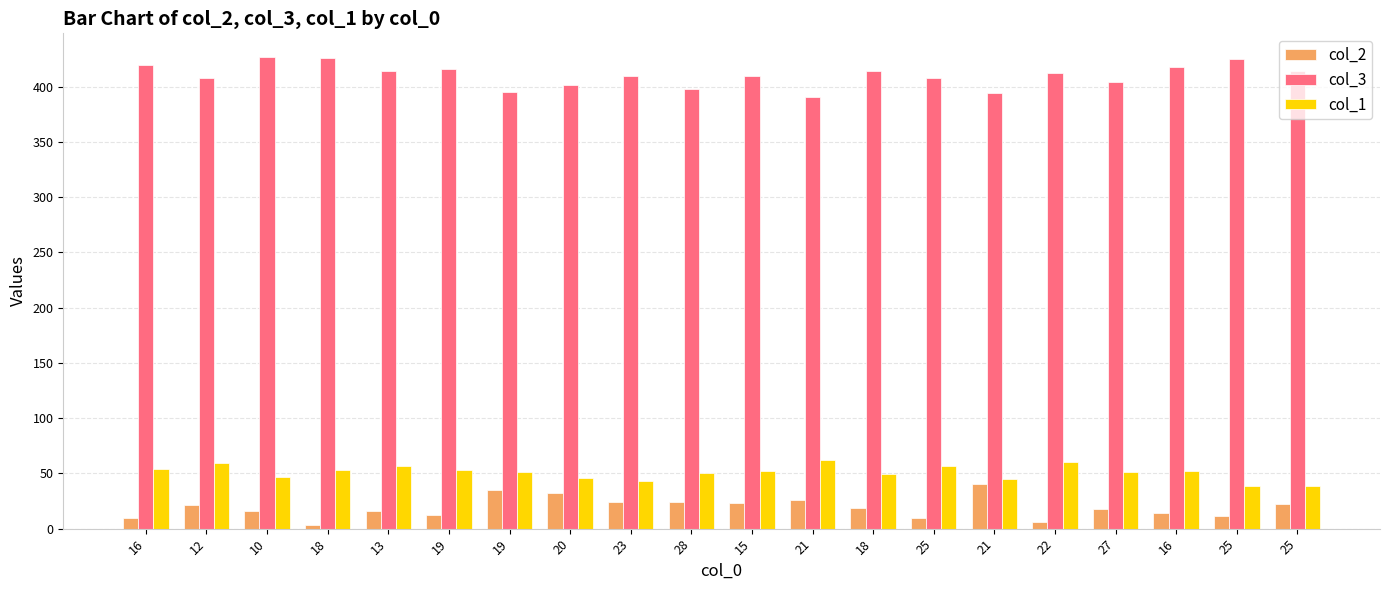

What are all the series names shown in the legend?

col_2, col_3, col_1